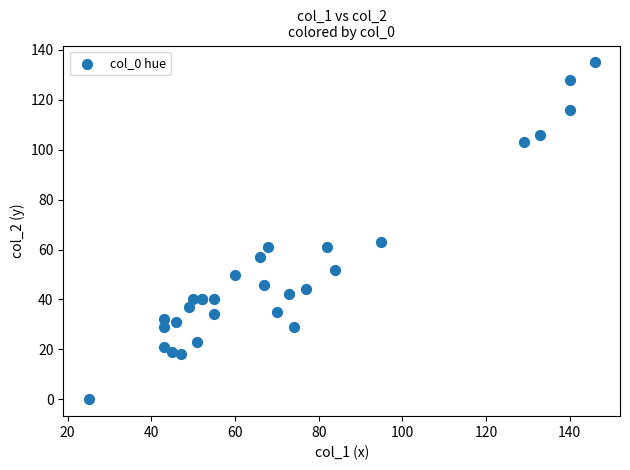

What Y value in the scatter plot is closest to 67?

63